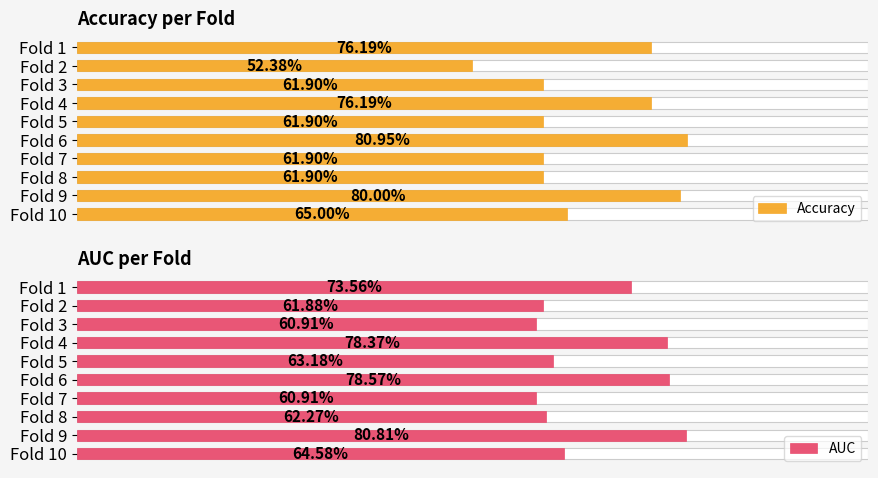

What is the highest value of the AUC series?

0.8